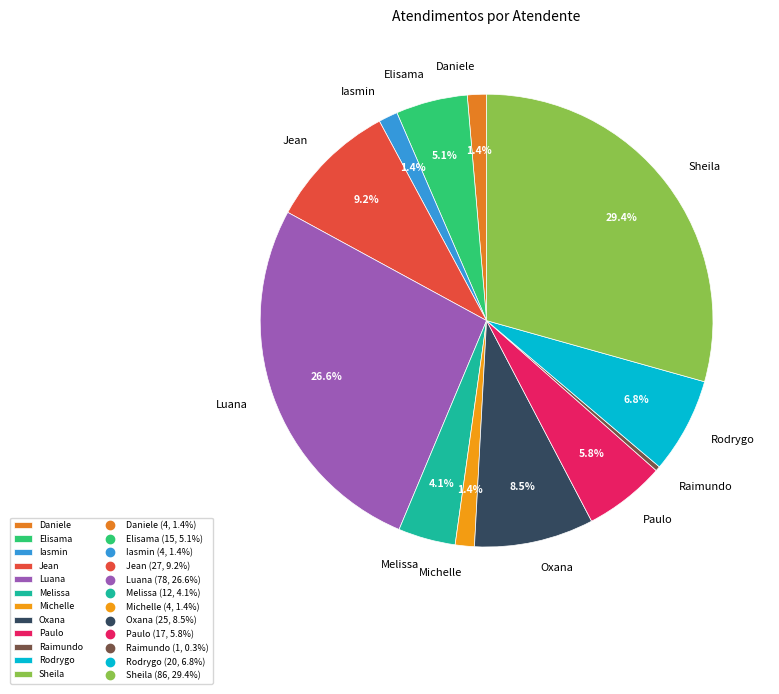

How many slices are in this pie chart?

12